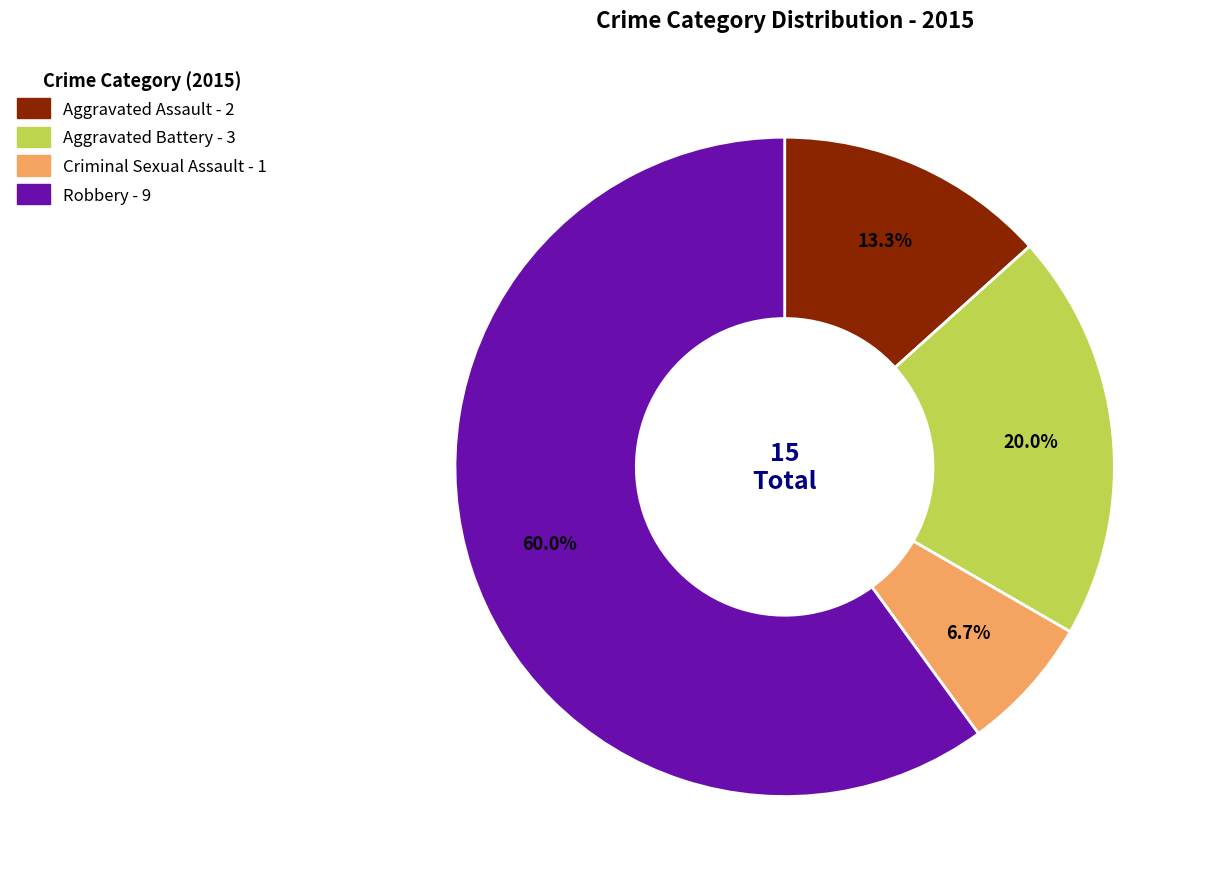

To the nearest percent, what percentage of the pie is Criminal Sexual Assault?

7%